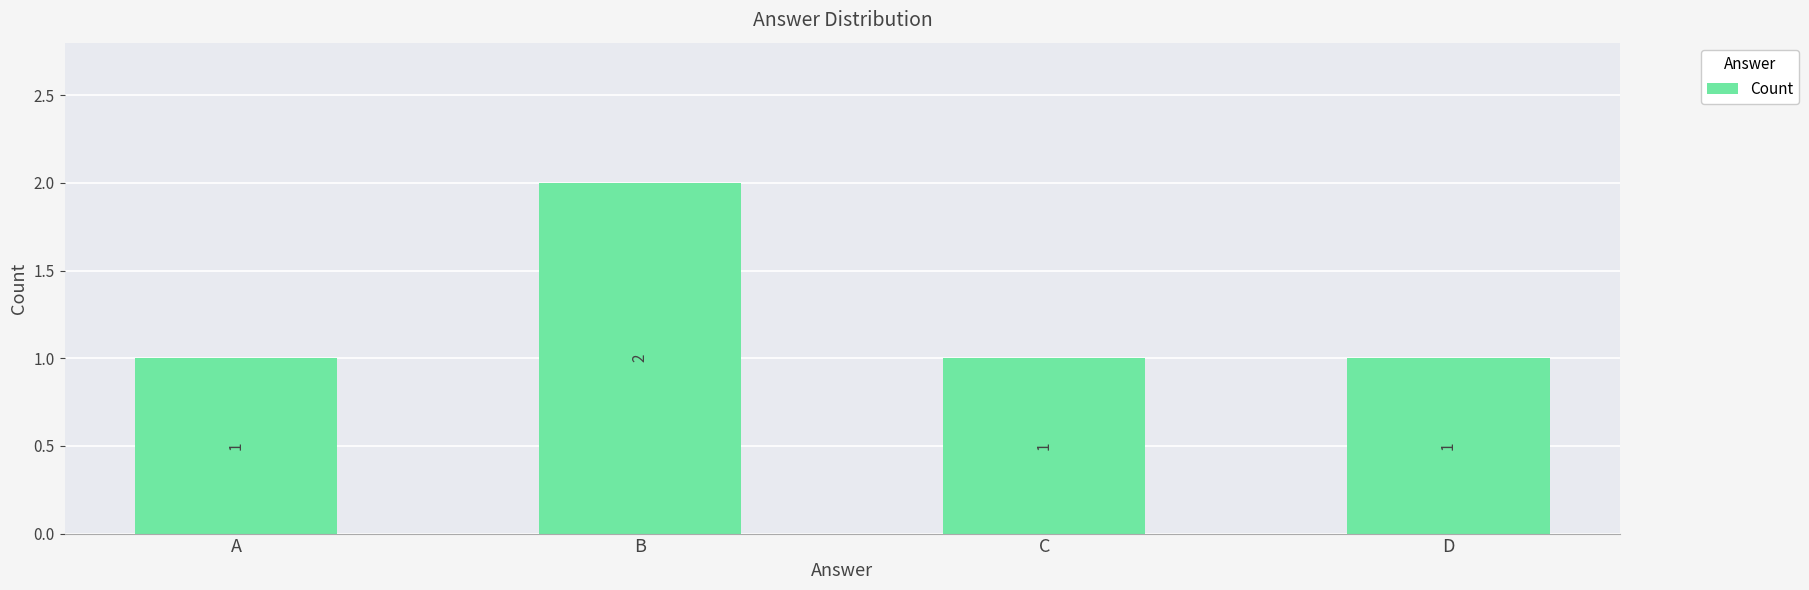

How many values are between 1 and 2?

4